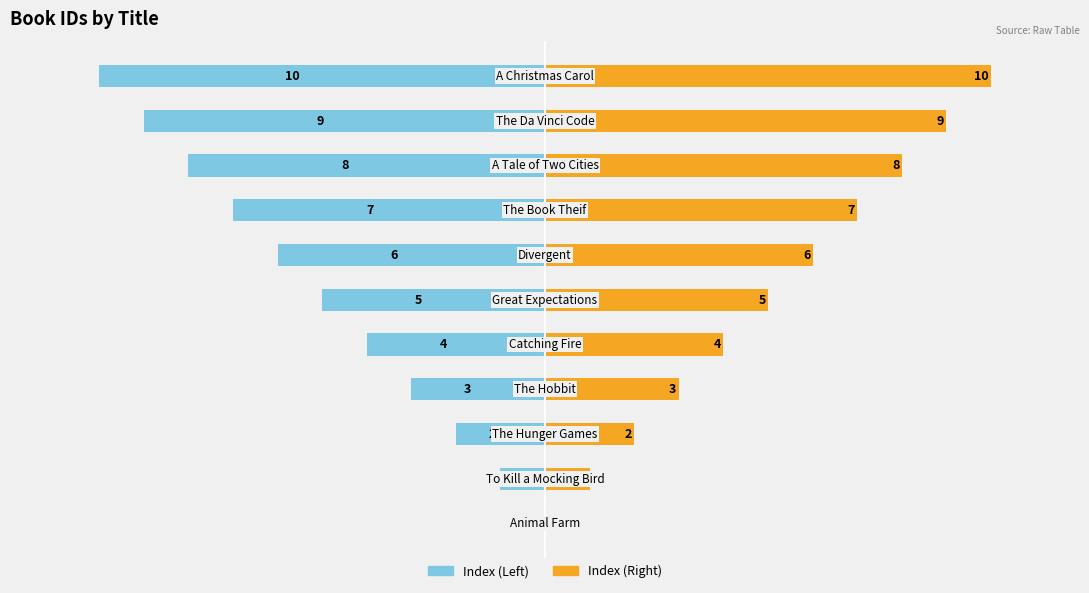

True or false: Index (Left) has a value of -7 at 5.

False